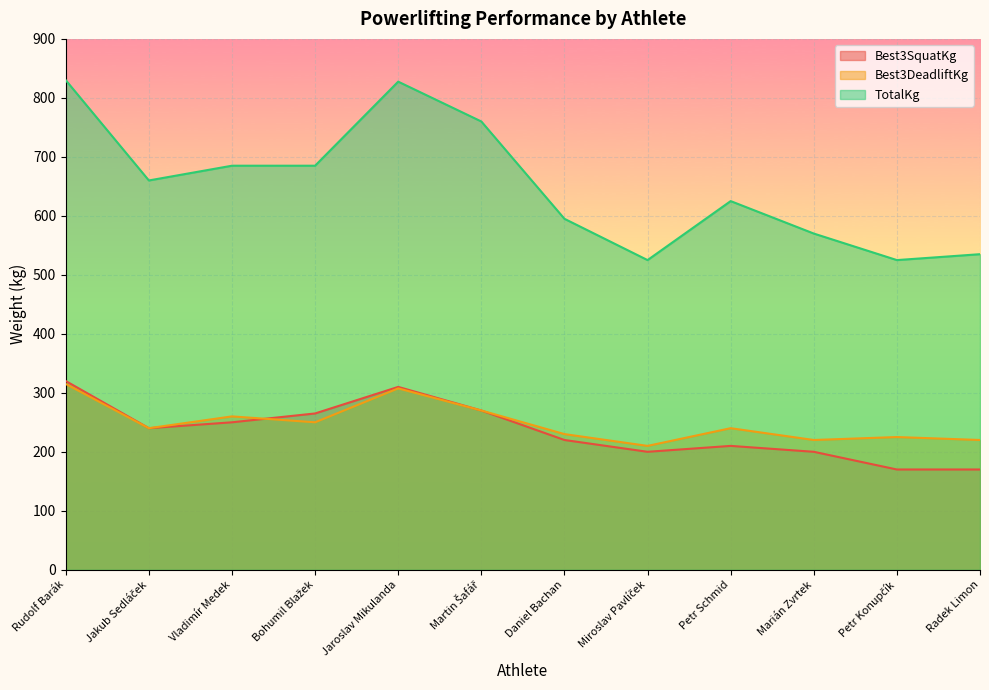

Reading left to right, what are all the values shown in this chart?

Best3SquatKg: Rudolf Barák=320.0	Jakub Sedláček=240.0	Vladimír Medek=250.0	Bohumil Blažek=265.0	Jaroslav Mikulanda=310.0	Martin Šafář=270.0	Daniel Bachan=220.0	Miroslav Pavlíček=200.0	Petr Schmid=210.0	Marián Zvrtek=200.0	Petr Konupčík=170.0	Radek Limon=170.0
Best3DeadliftKg: Rudolf Barák=315.0	Jakub Sedláček=240.0	Vladimír Medek=260.0	Bohumil Blažek=250.0	Jaroslav Mikulanda=307.5	Martin Šafář=270.0	Daniel Bachan=230.0	Miroslav Pavlíček=210.0	Petr Schmid=240.0	Marián Zvrtek=220.0	Petr Konupčík=225.0	Radek Limon=220.0
TotalKg: Rudolf Barák=830.0	Jakub Sedláček=660.0	Vladimír Medek=685.0	Bohumil Blažek=685.0	Jaroslav Mikulanda=827.5	Martin Šafář=760.0	Daniel Bachan=595.0	Miroslav Pavlíček=525.0	Petr Schmid=625.0	Marián Zvrtek=570.0	Petr Konupčík=525.0	Radek Limon=535.0